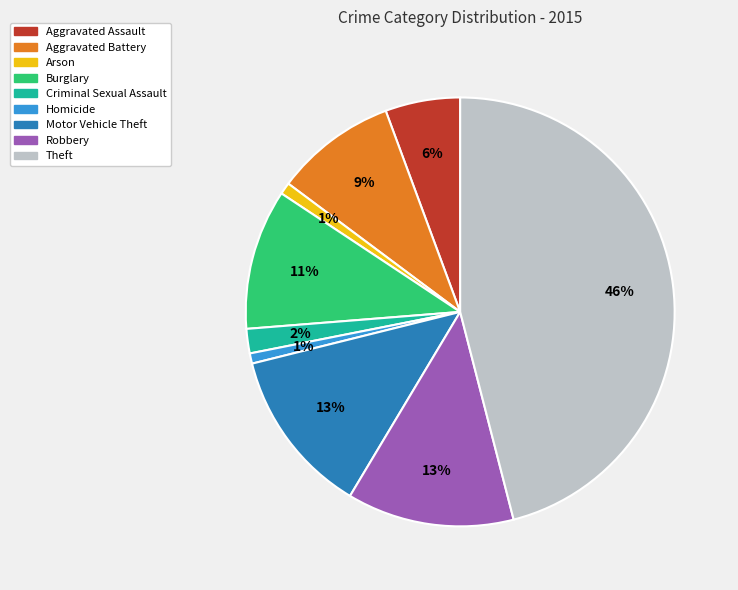

To the nearest percent, what percentage of the pie is Homicide?

1%